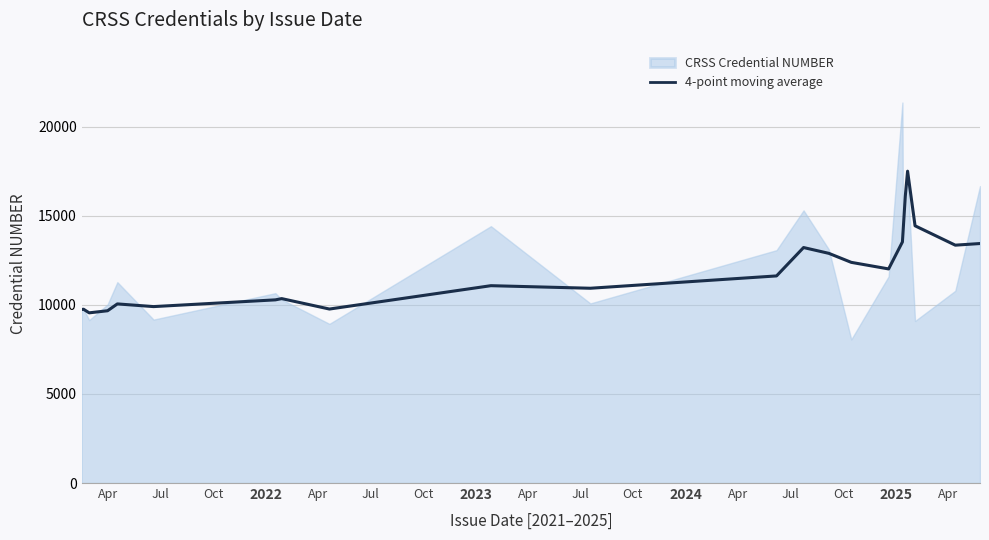

True or false: there are more than 0 points higher than both neighbors.

True